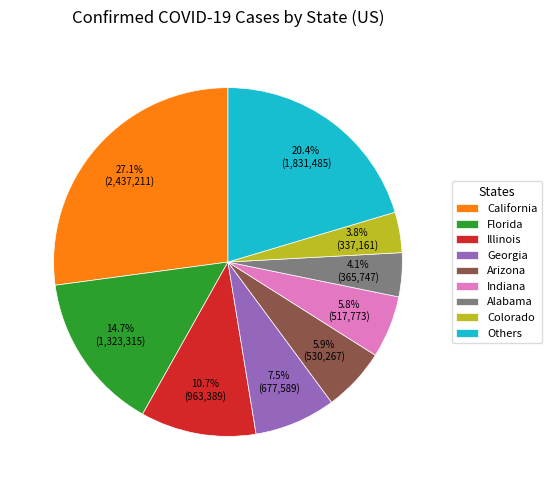

Is the sum of Others and Georgia greater than half?

No